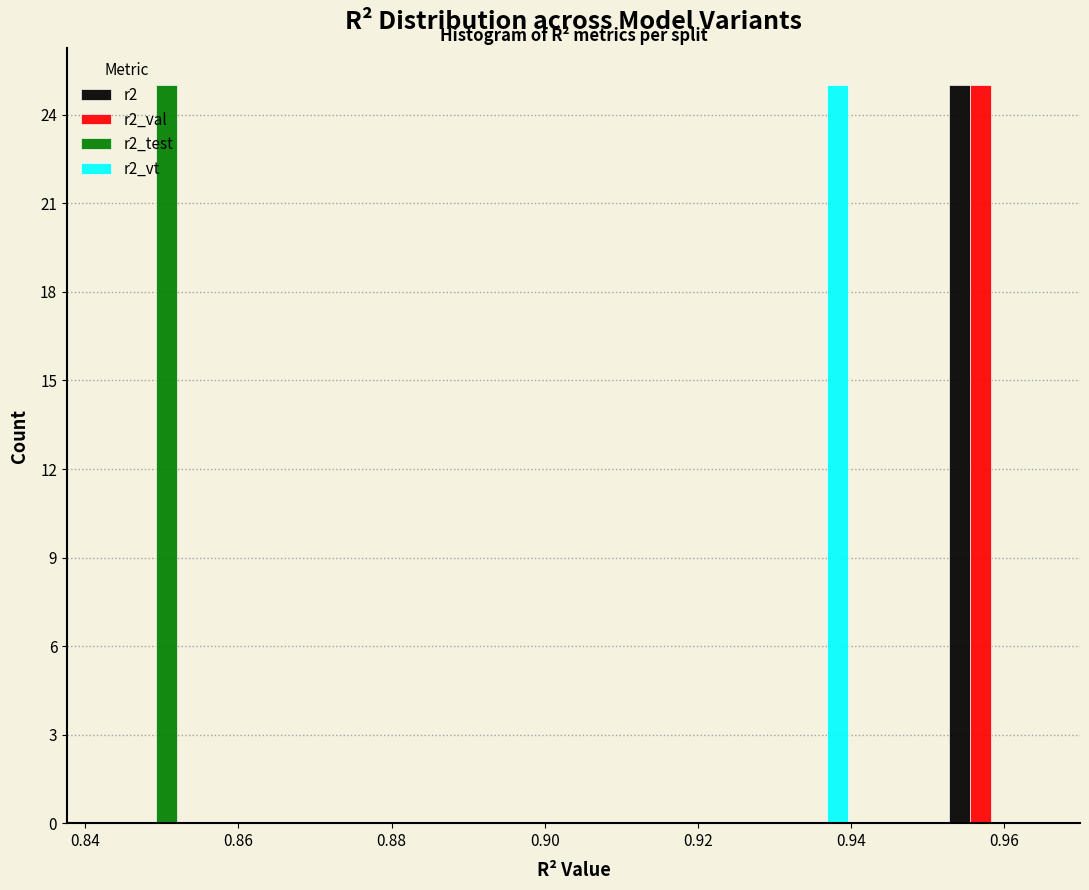

What is the height of the r2_test bar covering 0.844 to 0.856 on the x-axis? Neither the bar edges nor the heights are printed on the chart, so give them approximately, as read against the axes.

25